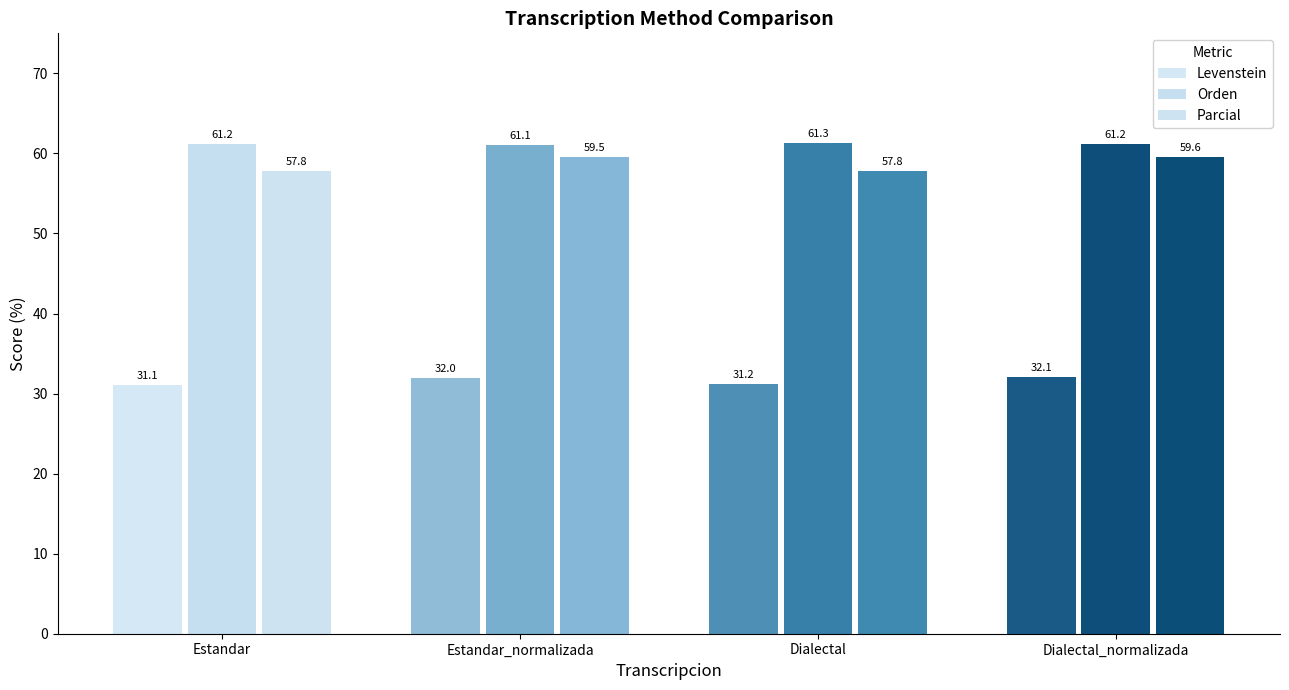

What is the difference between the highest and lowest values at Estandar?

30.2